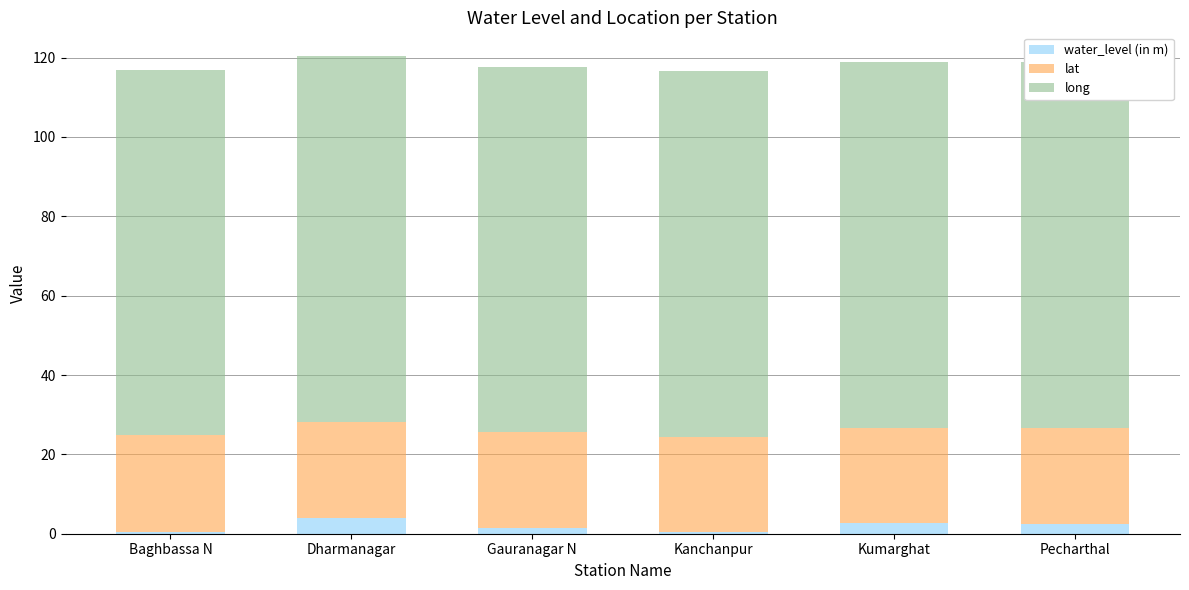

What is the total value across all series at Dharmanagar?

120.4